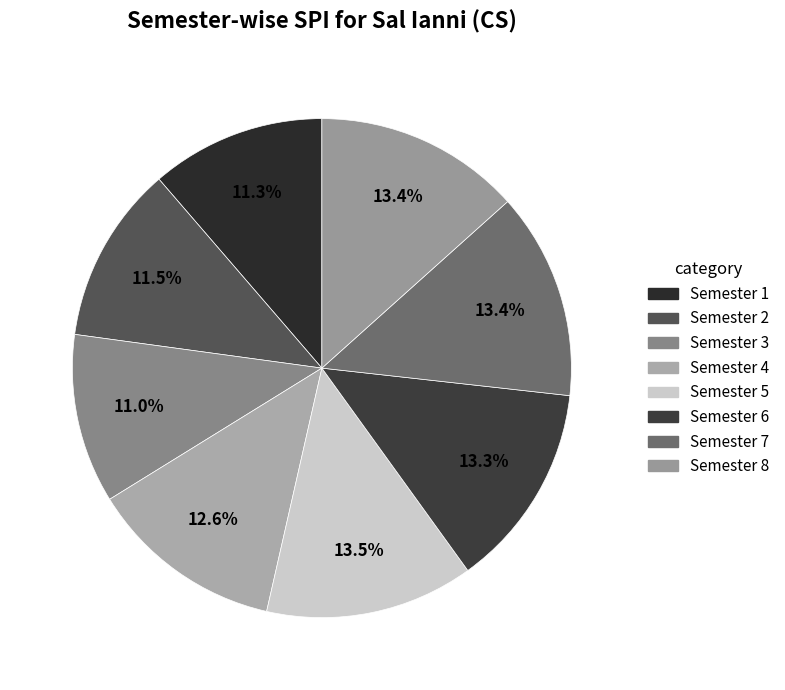

How many slices are in this pie chart?

8